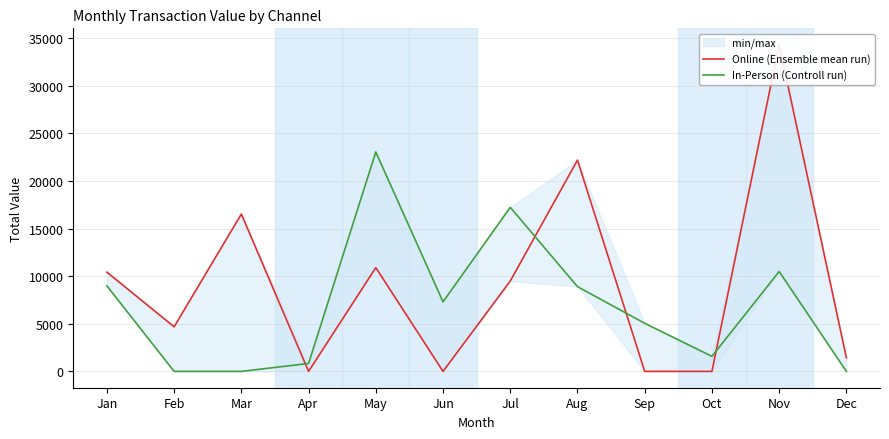

Which series ends up on top after the final intersection of Online (Ensemble mean run) and In-Person (Controll run)?

Online (Ensemble mean run)